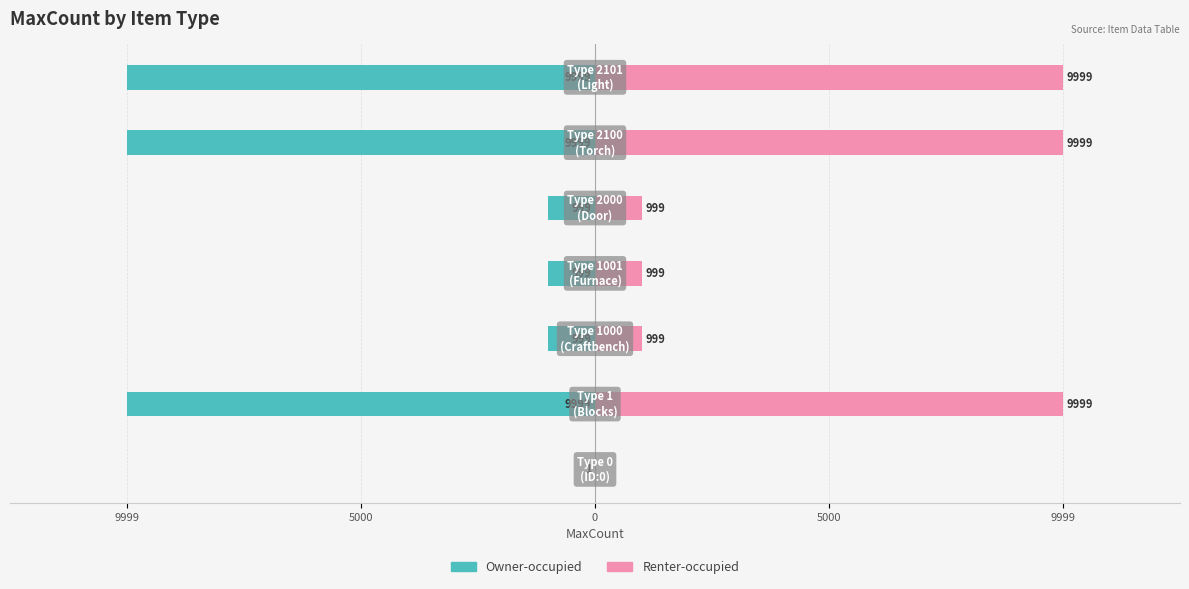

Which series changed the most between 9999 and 5?

Renter-occupied